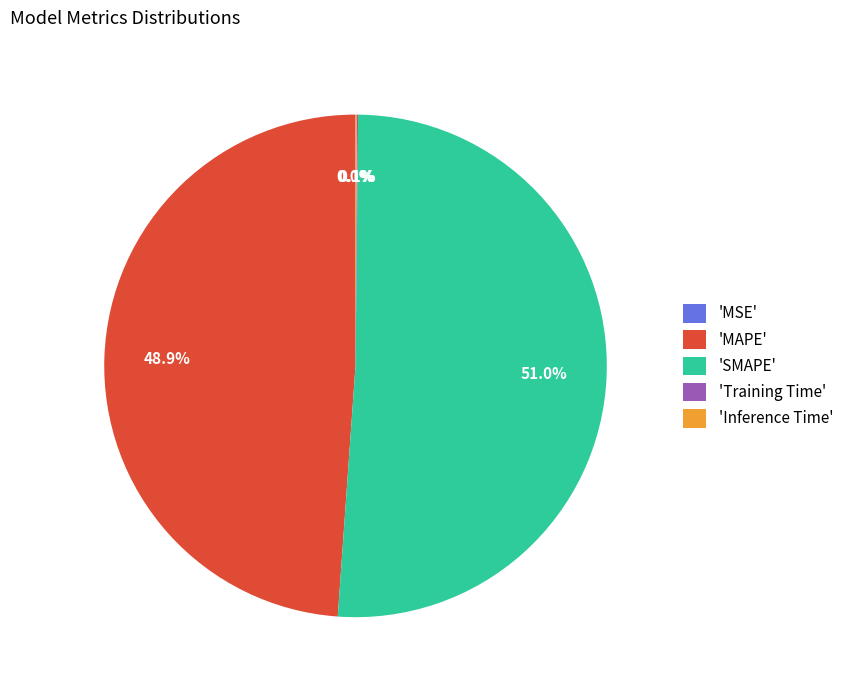

What is the largest slice in the pie chart?

'SMAPE'